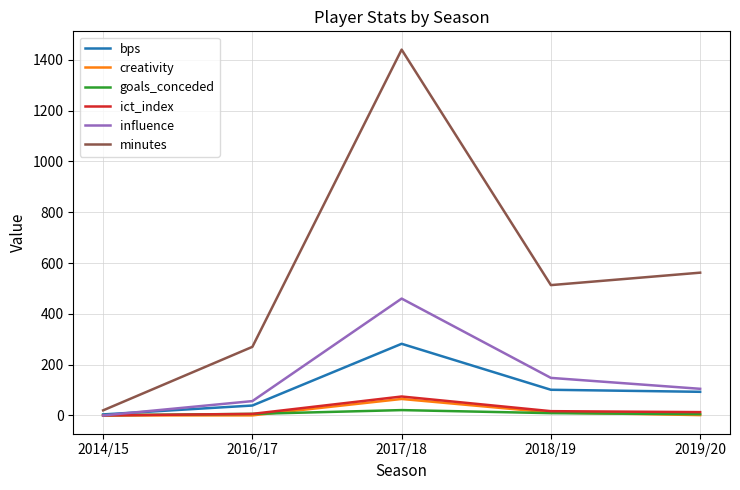

The value of goals_conceded at 2019/20 is 5.0. True or false?

True